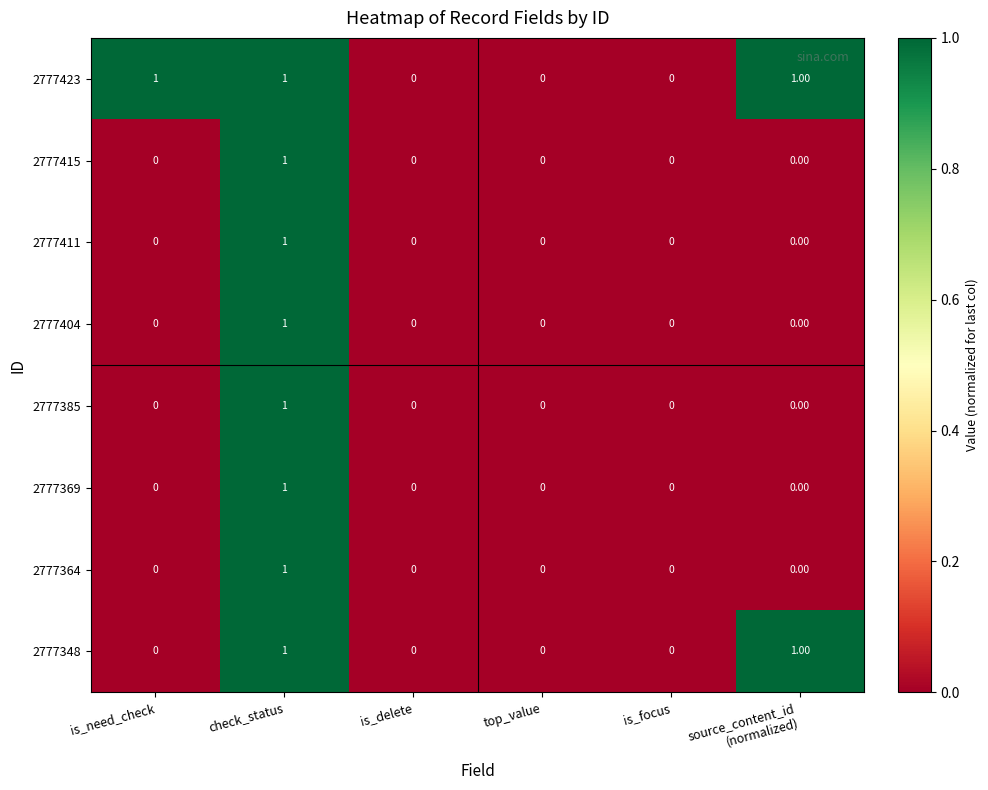

At which category is the sum across all series the highest?

check_status